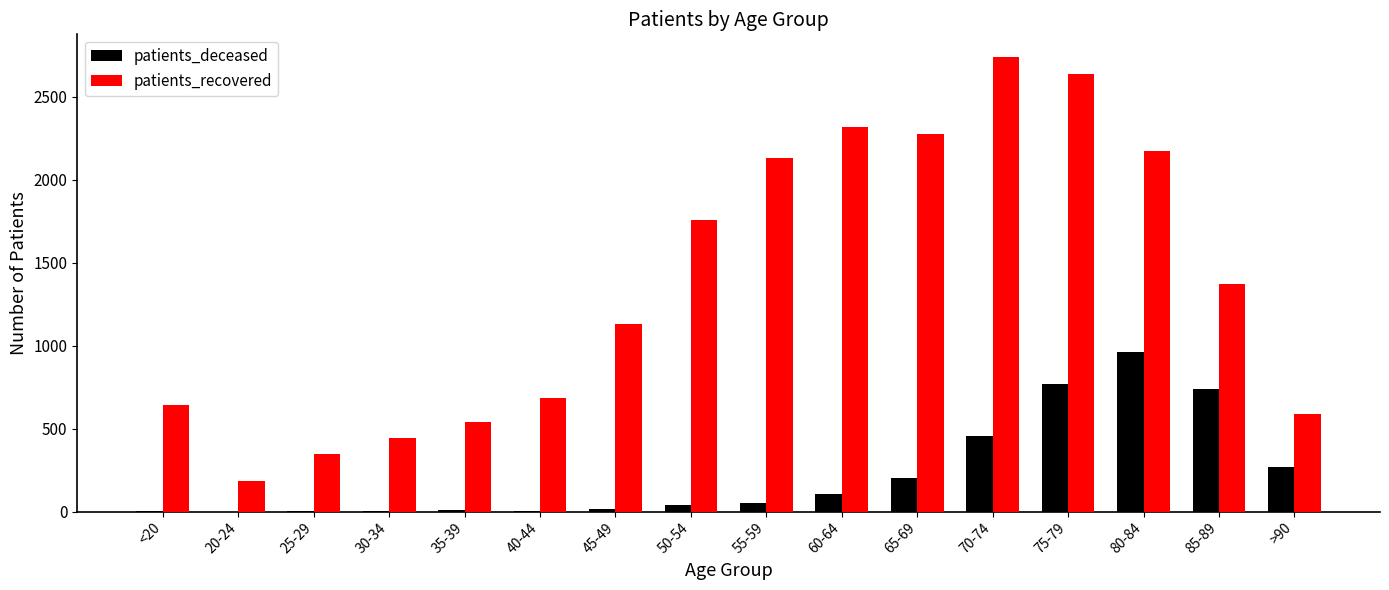

What is the average value of the patients_recovered series?

1372